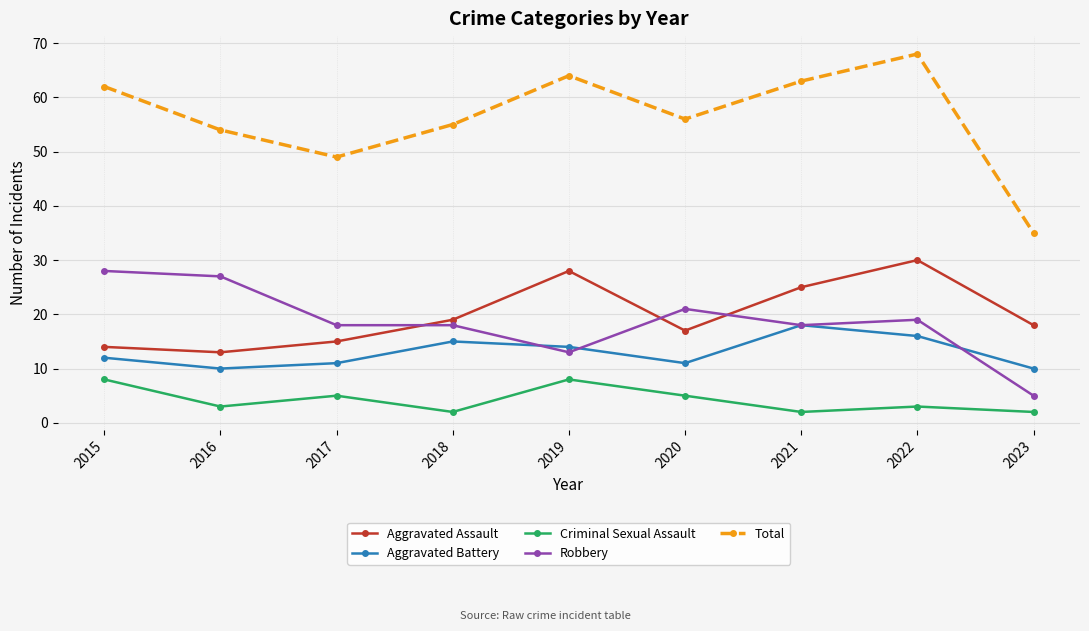

Reading left to right, what are all the values shown in this chart?

Aggravated Assault: 2015=14	2016=13	2017=15	2018=19	2019=28	2020=17	2021=25	2022=30	2023=18
Aggravated Battery: 2015=12	2016=10	2017=11	2018=15	2019=14	2020=11	2021=18	2022=16	2023=10
Criminal Sexual Assault: 2015=8	2016=3	2017=5	2018=2	2019=8	2020=5	2021=2	2022=3	2023=2
Robbery: 2015=28	2016=27	2017=18	2018=18	2019=13	2020=21	2021=18	2022=19	2023=5
Total: 2015=62	2016=54	2017=49	2018=55	2019=64	2020=56	2021=63	2022=68	2023=35